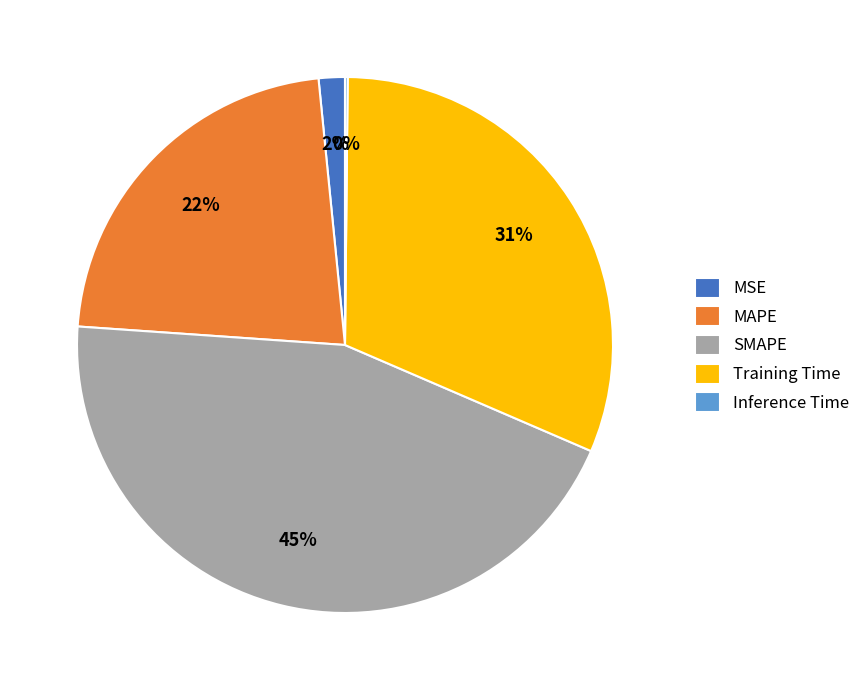

To the nearest percent, what is the average slice percentage?

20%